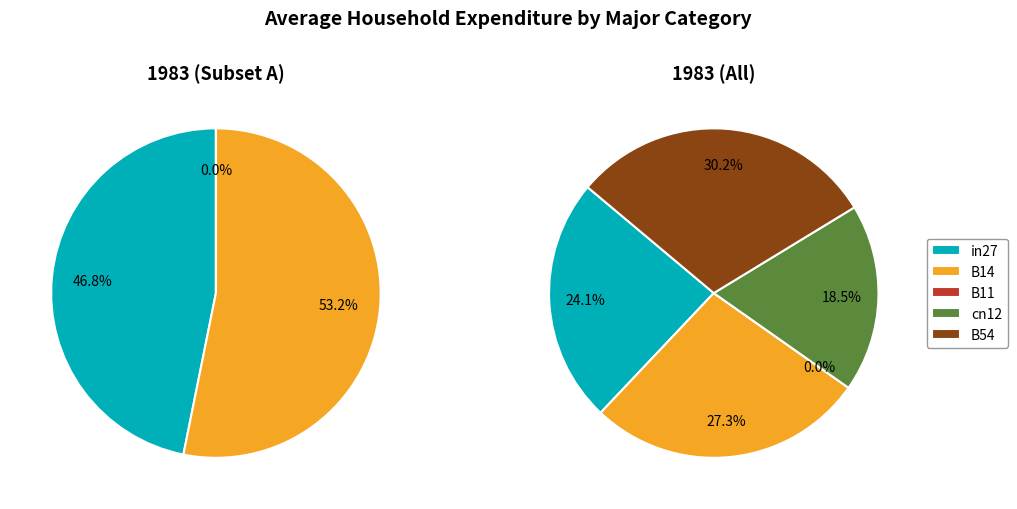

Which slice is the smallest?

B11